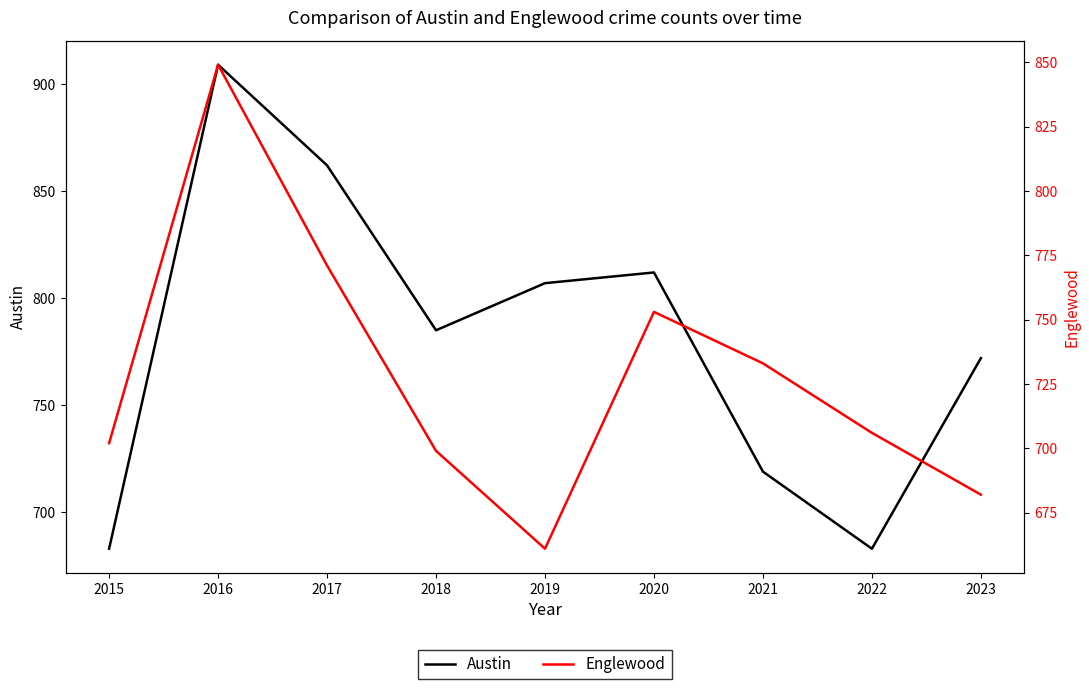

Reading left to right, extract all data points from this chart.

Austin: 2015=683	2016=909	2017=862	2018=785	2019=807	2020=812	2021=719	2022=683	2023=772
Englewood: 2015=702	2016=849	2017=771	2018=699	2019=661	2020=753	2021=733	2022=706	2023=682